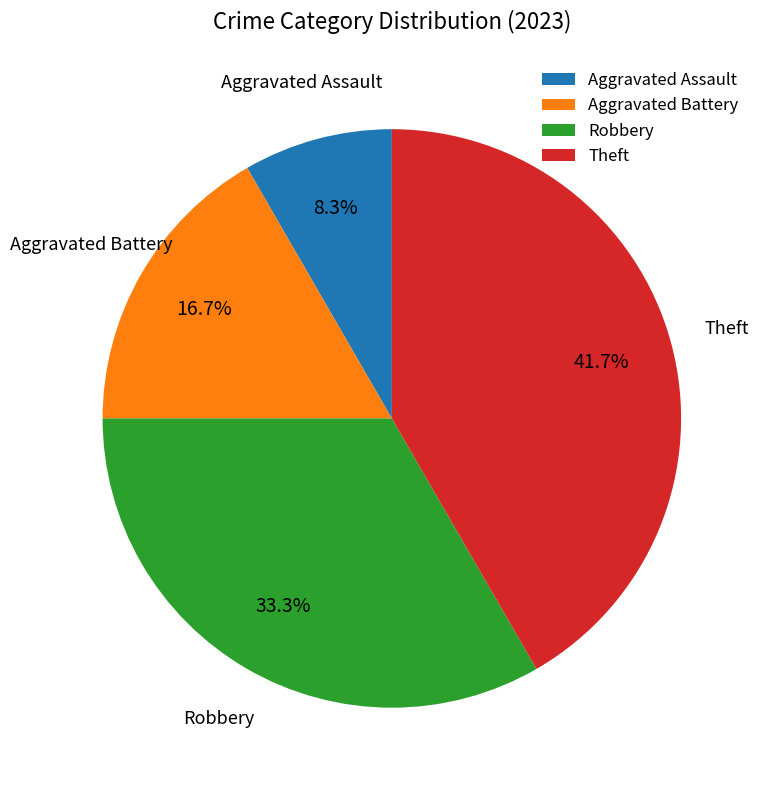

The Robbery slice represents 23% of the pie. True or false?

False